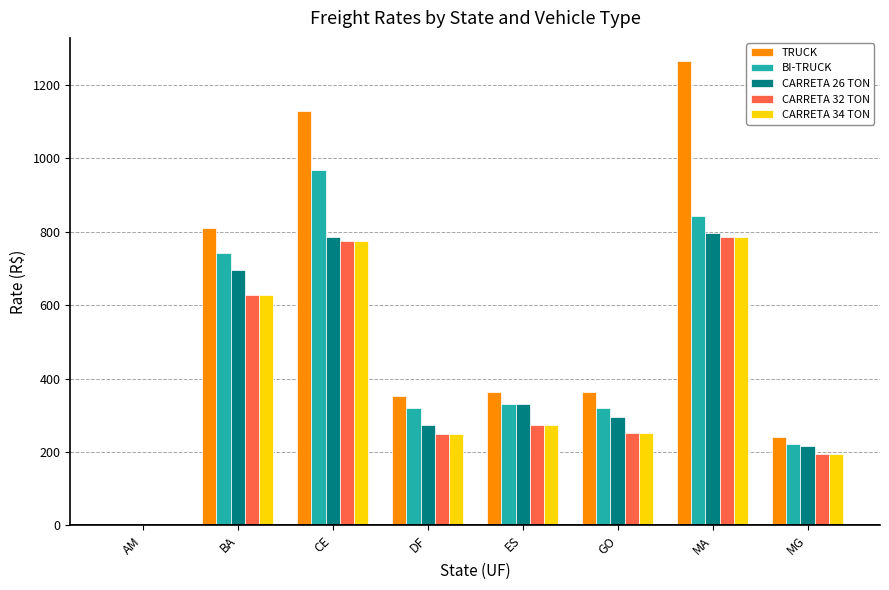

Which category has the highest value across all series?

MA